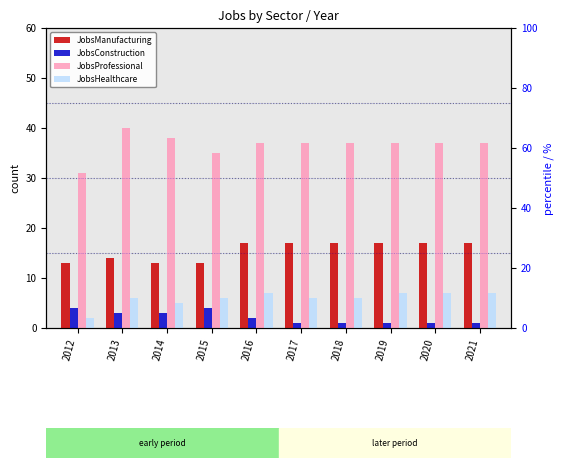

The JobsProfessional series shows 31 at 2012. True or false?

True